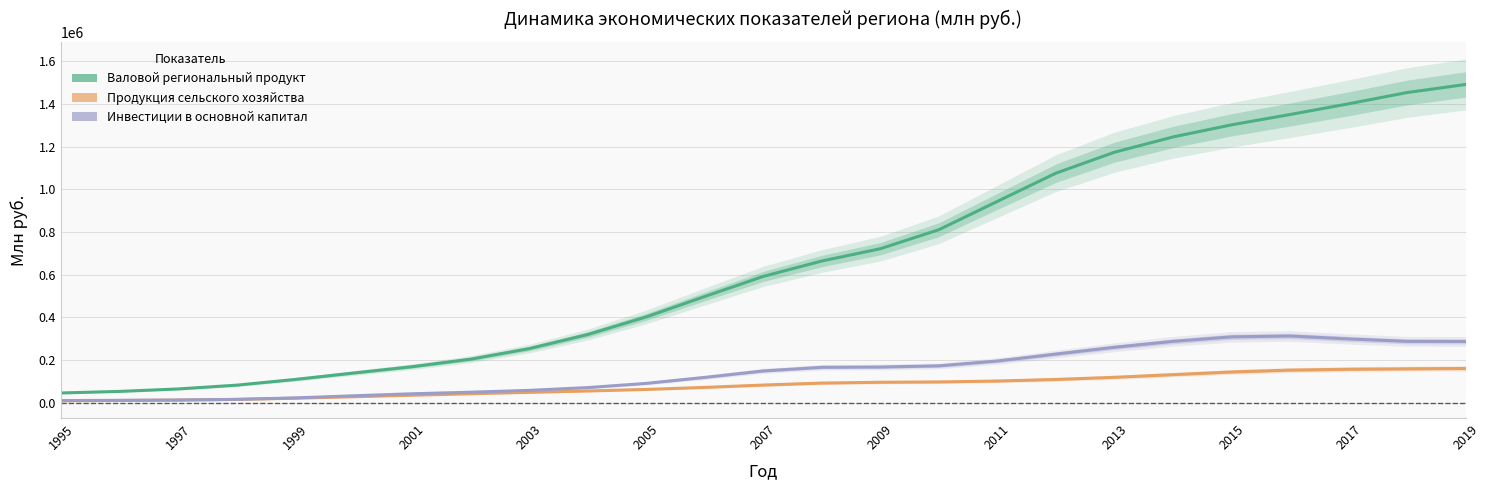

What is the maximum value shown in the chart?

1490542.0